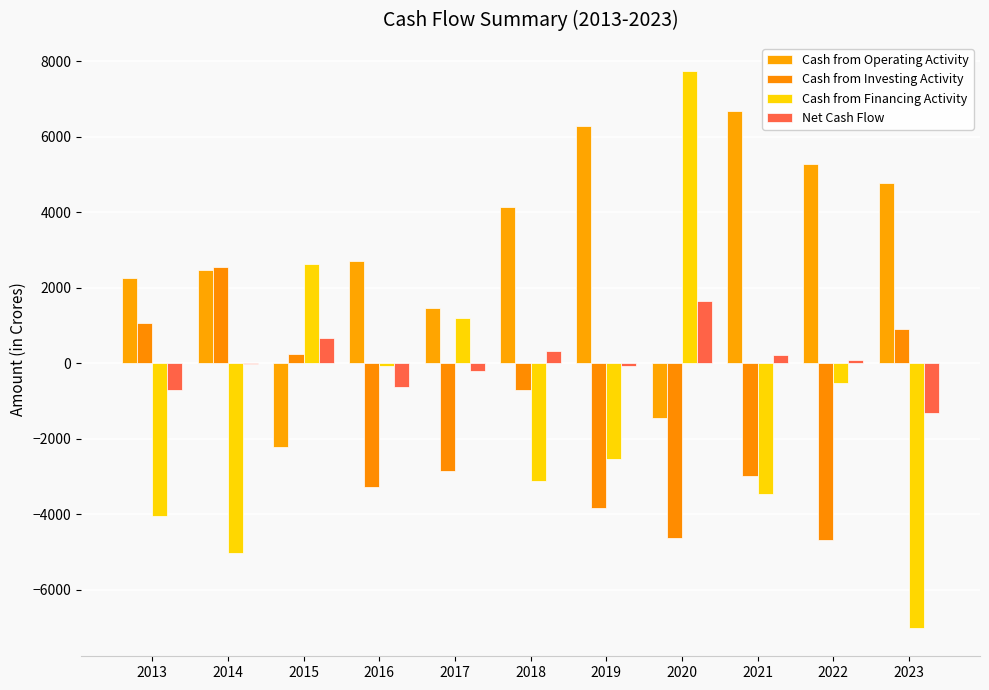

Which category has the highest value across all series?

2020